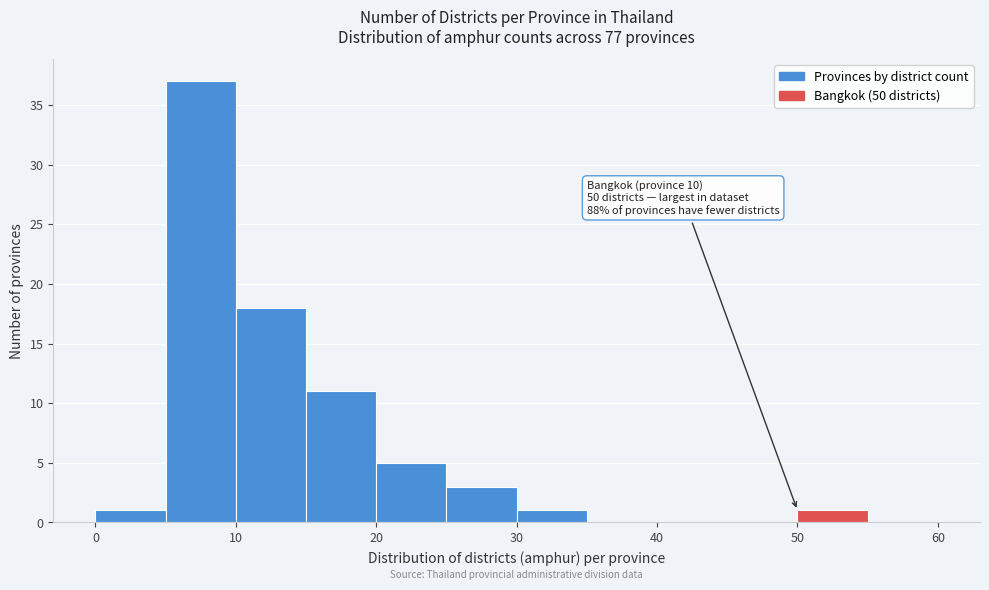

Which range on the x-axis has the tallest bar?

5 to 10